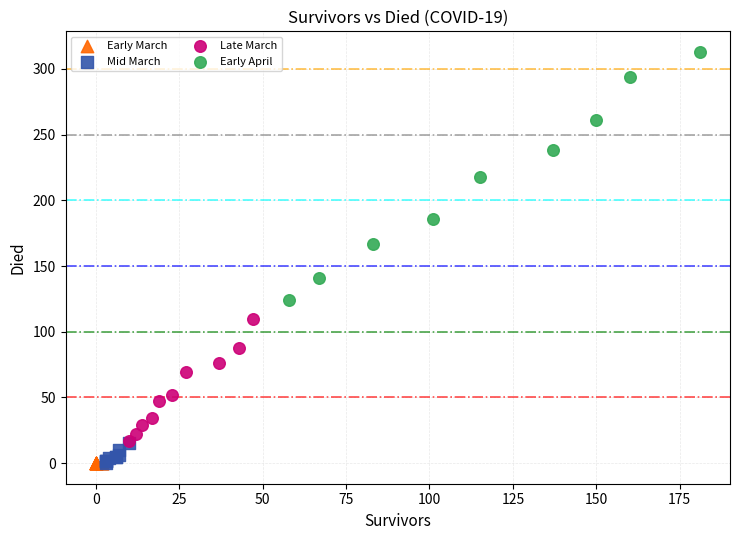

Which series contains the highest Y value?

Early April